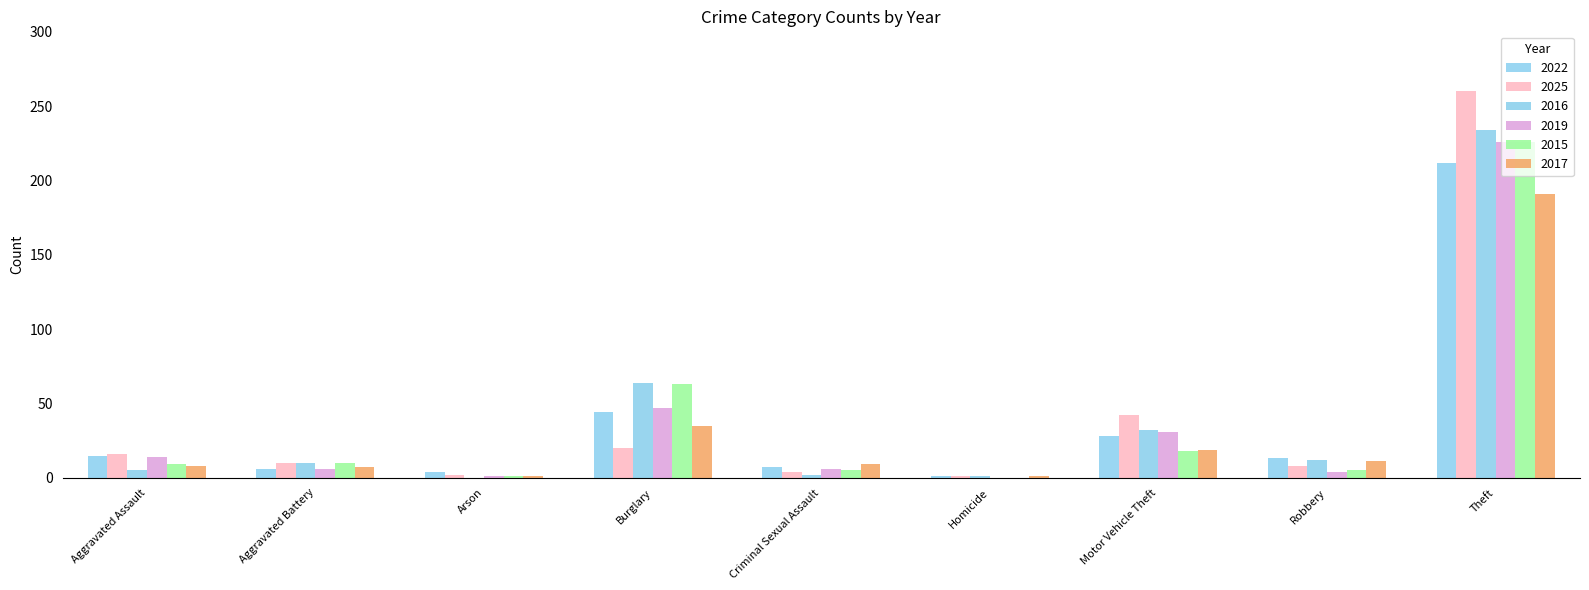

Does the chart contain stacked bars?

No